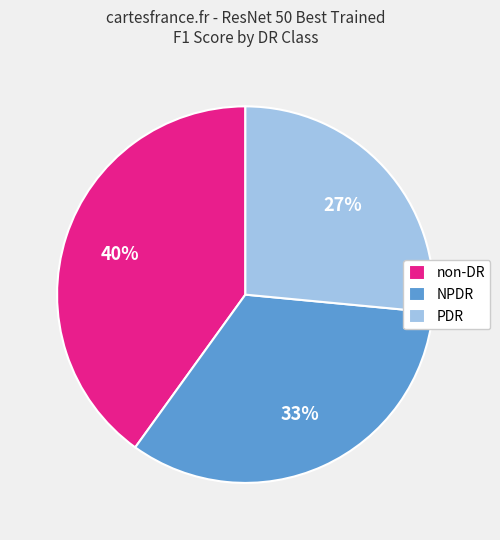

Rank the categories by value from lowest to highest.

PDR, NPDR, non-DR